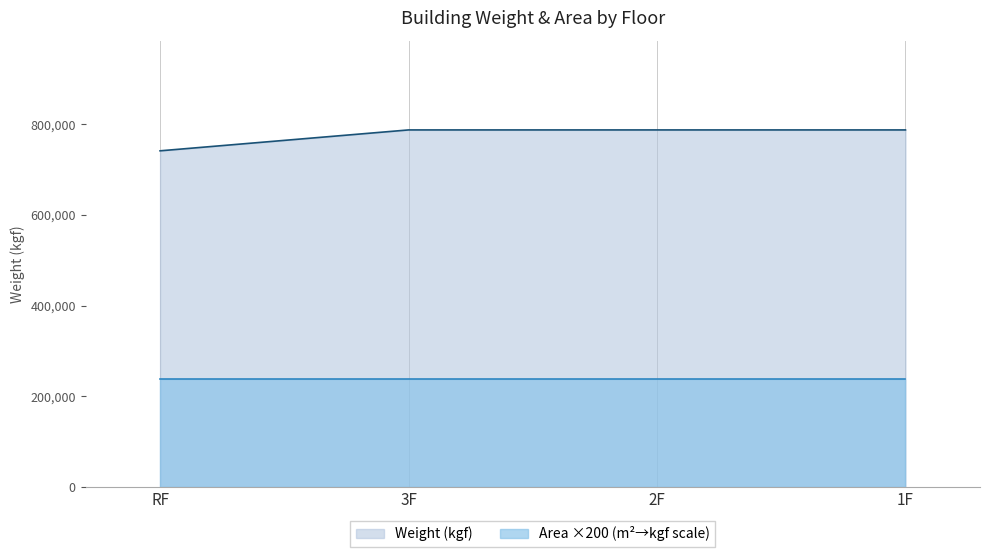

What is the difference between the second highest and minimum values?

46080